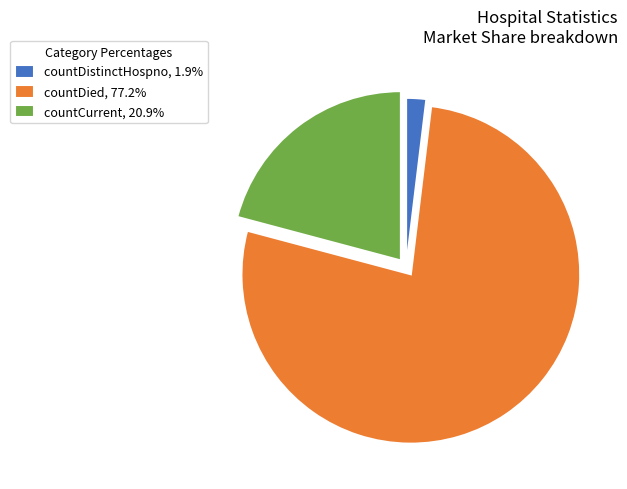

Approximately how many times larger is the value at countCurrent, 20.9% compared to countDistinctHospno, 1.9%?

10.9